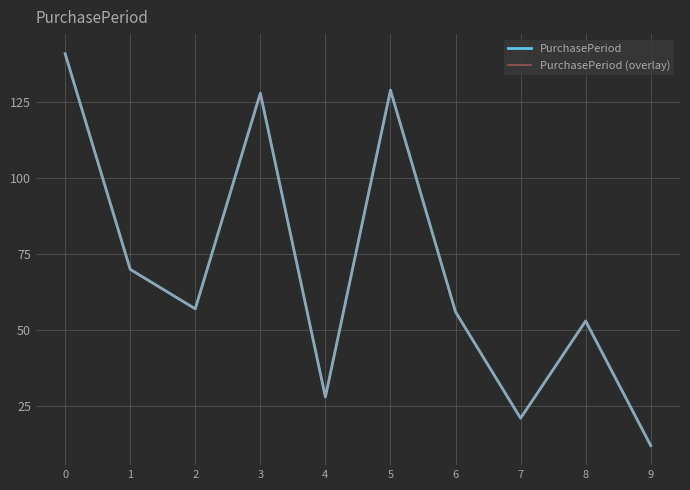

True or false: PurchasePeriod (overlay) has a value of 28 at 4.

True